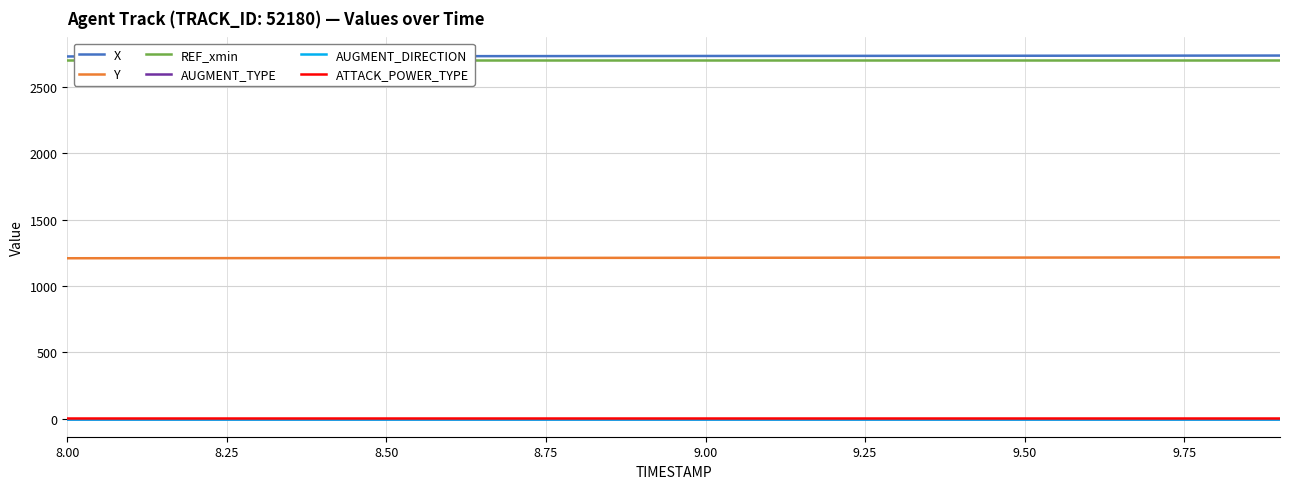

How many lines are shown in the chart?

6